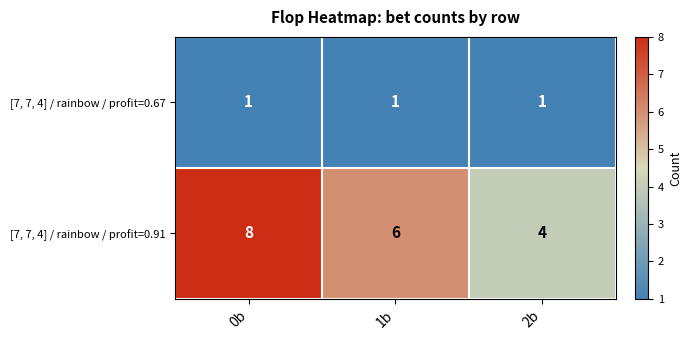

Where does the [7, 7, 4] / rainbow / profit=0.91 series first go above 6?

0b